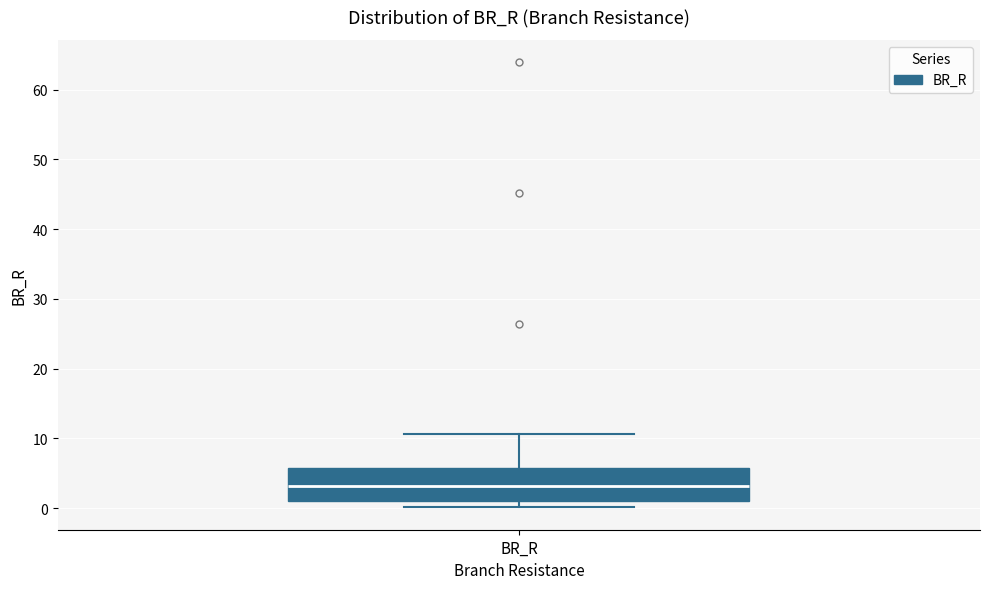

Read this box plot against the y-axis: the position of the median line, the range covered by the box, and the ends of both whiskers. The values are not printed on the chart, so give them approximately, as read against the axis.

median 3, box 1 to 6, whiskers 0 to 11